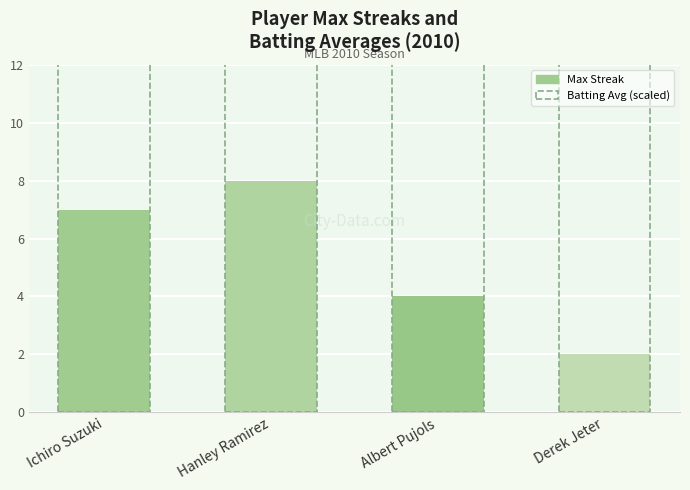

At which label does Max Streak reach its peak?

Hanley Ramirez